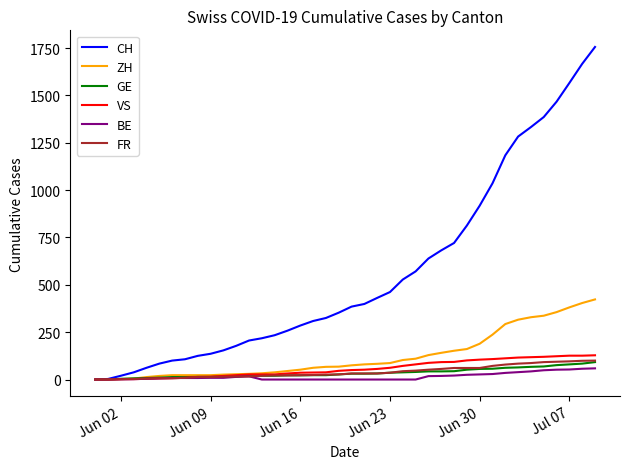

Which series has the widest spread of values?

CH